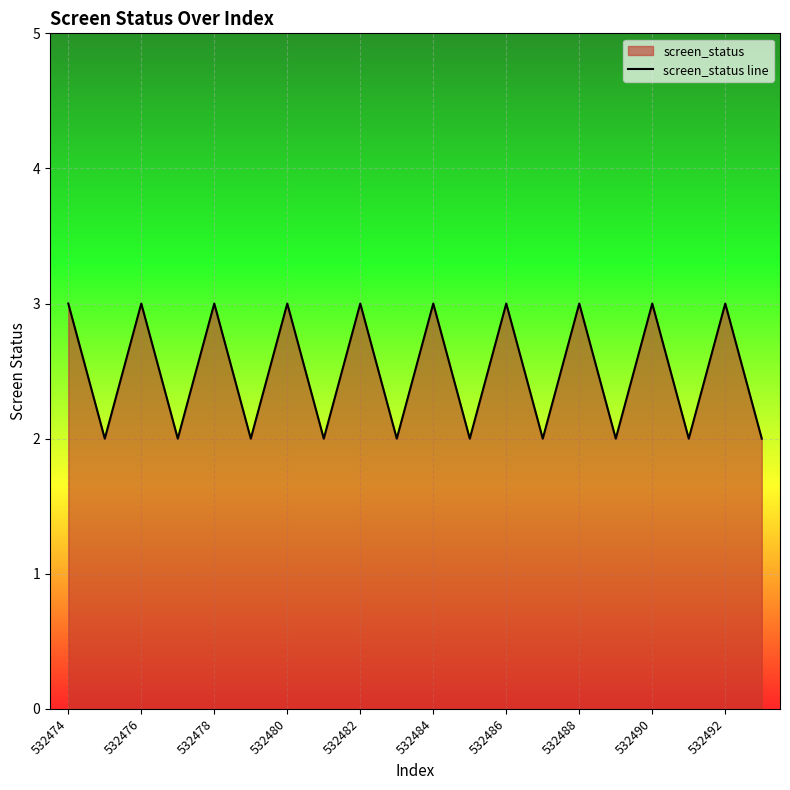

Approximately how many times larger is the value at 532484 compared to 532488?

1.0